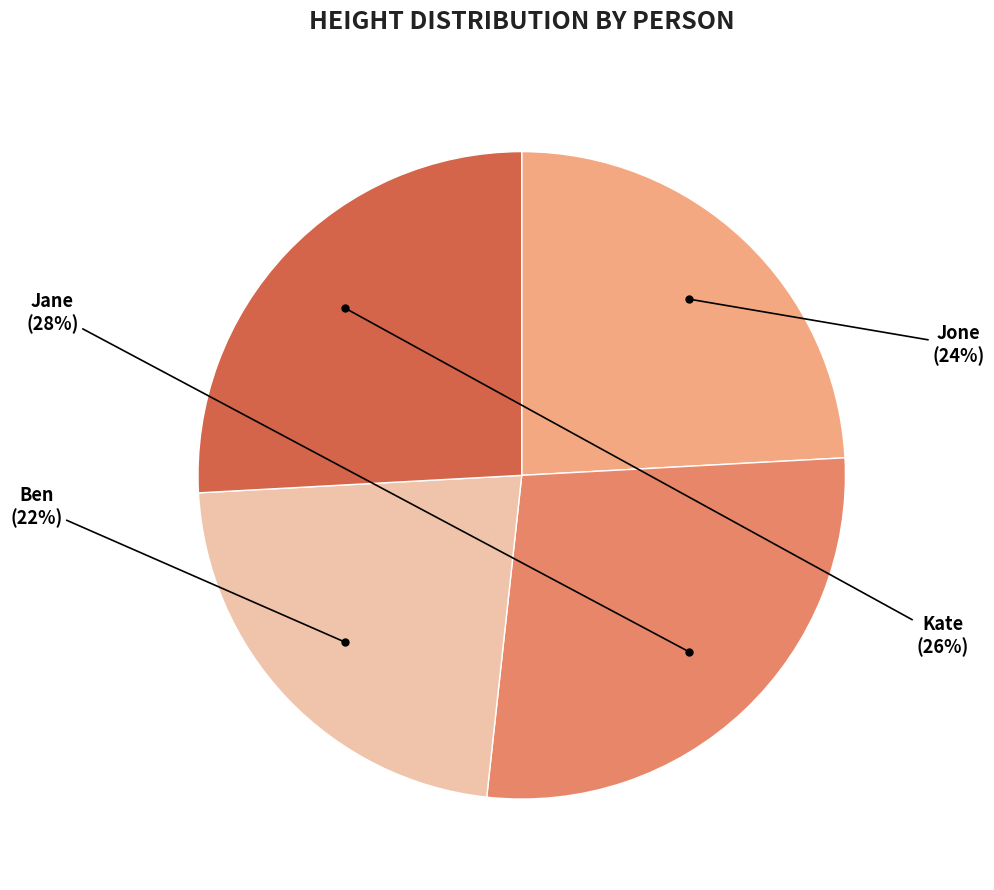

To the nearest percent, what is the combined percentage of Jone and Jane?

52%